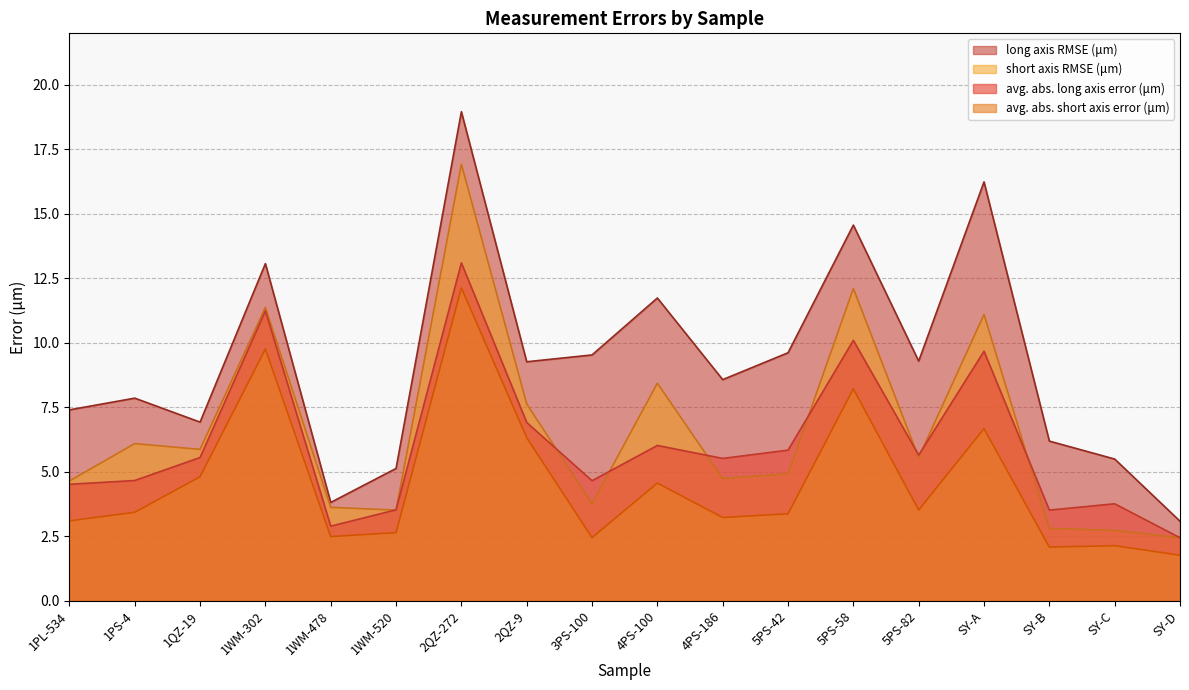

Which series has the largest range (max minus min)?

long axis RMSE (μm)